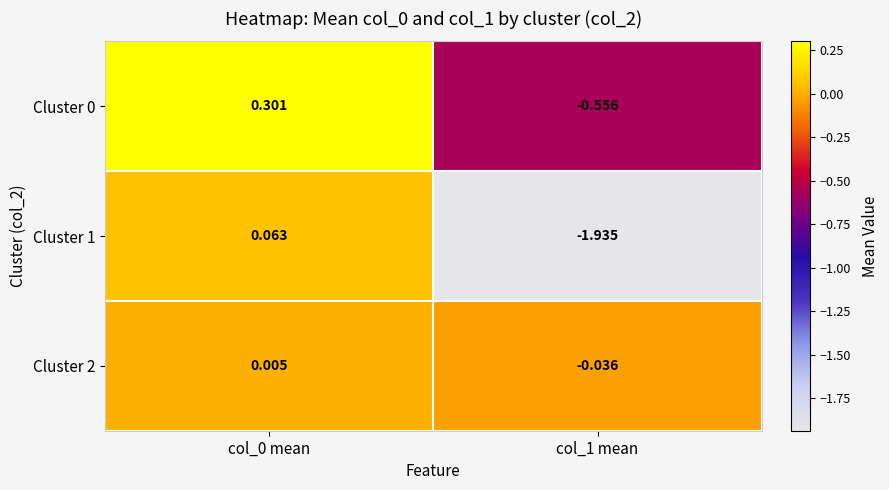

Is the value of Cluster 2 at col_0 mean greater than the value of Cluster 0 at col_1 mean?

Yes